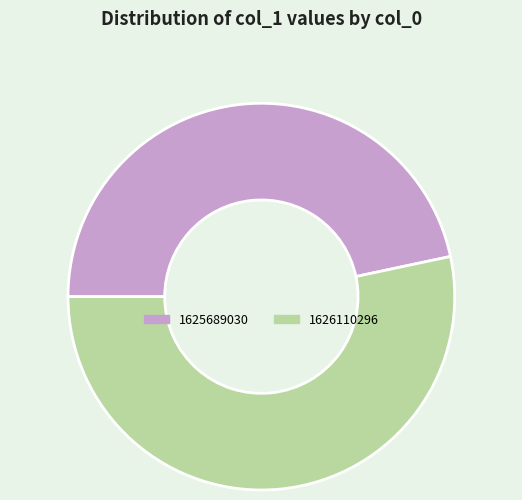

Between 1626110296 and 1625689030, which is larger?

1626110296